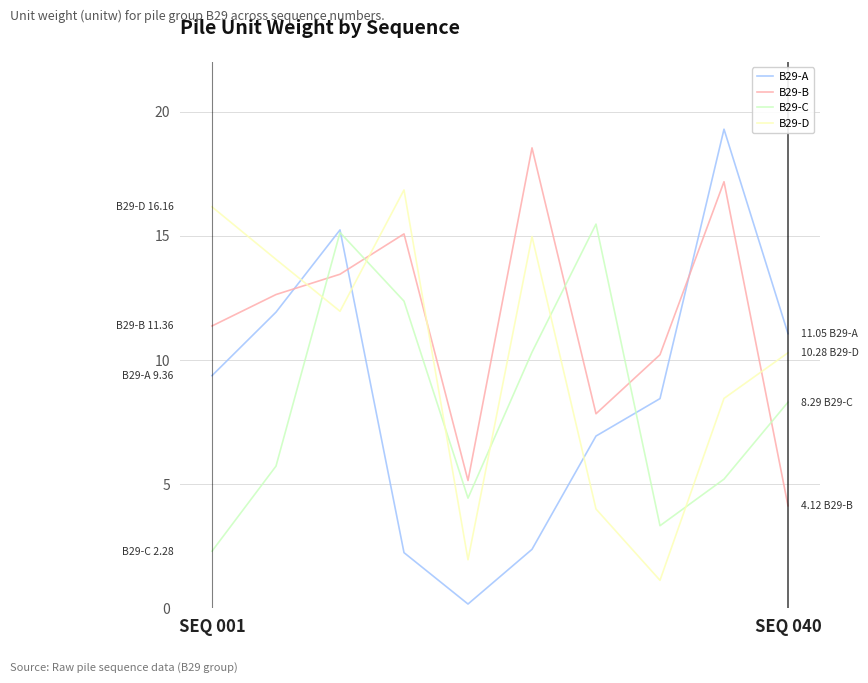

What is the maximum value shown in the chart?

19.3